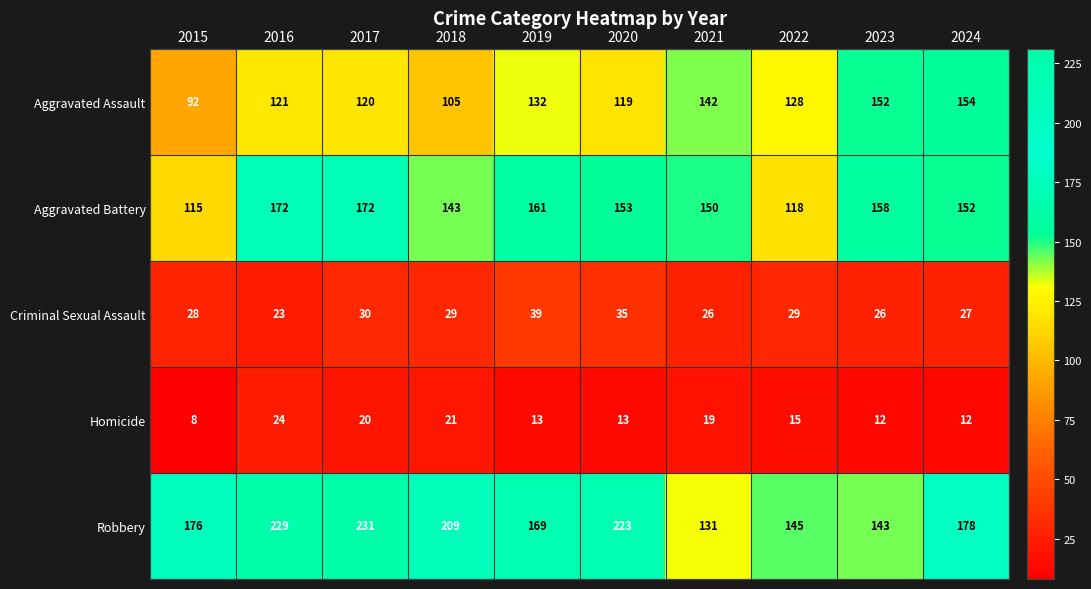

What is the spread (max minus min) of values at 2017?

211